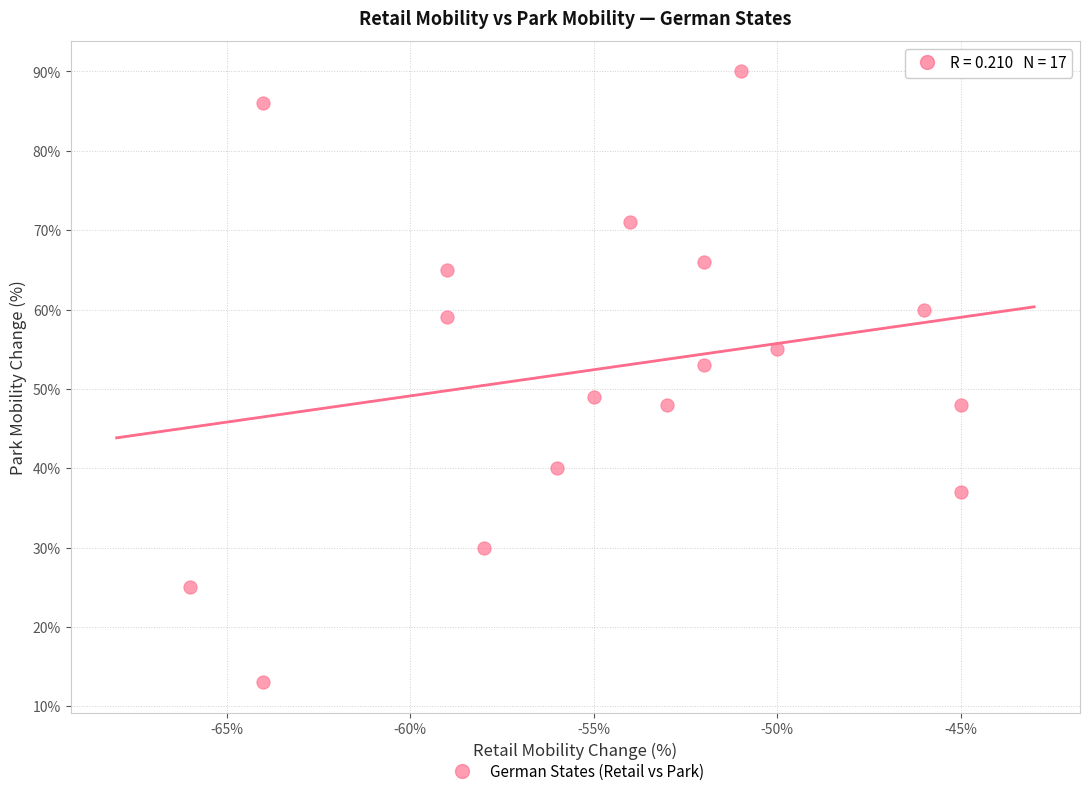

What is the range of Y values (max minus min)?

77